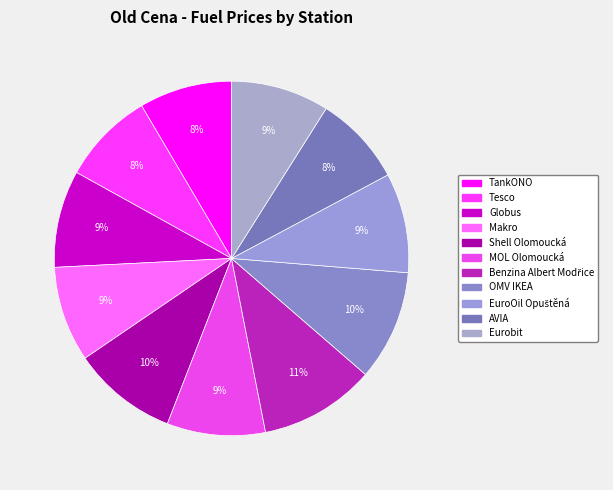

What is the largest slice in the pie chart?

Benzina Albert Modřice